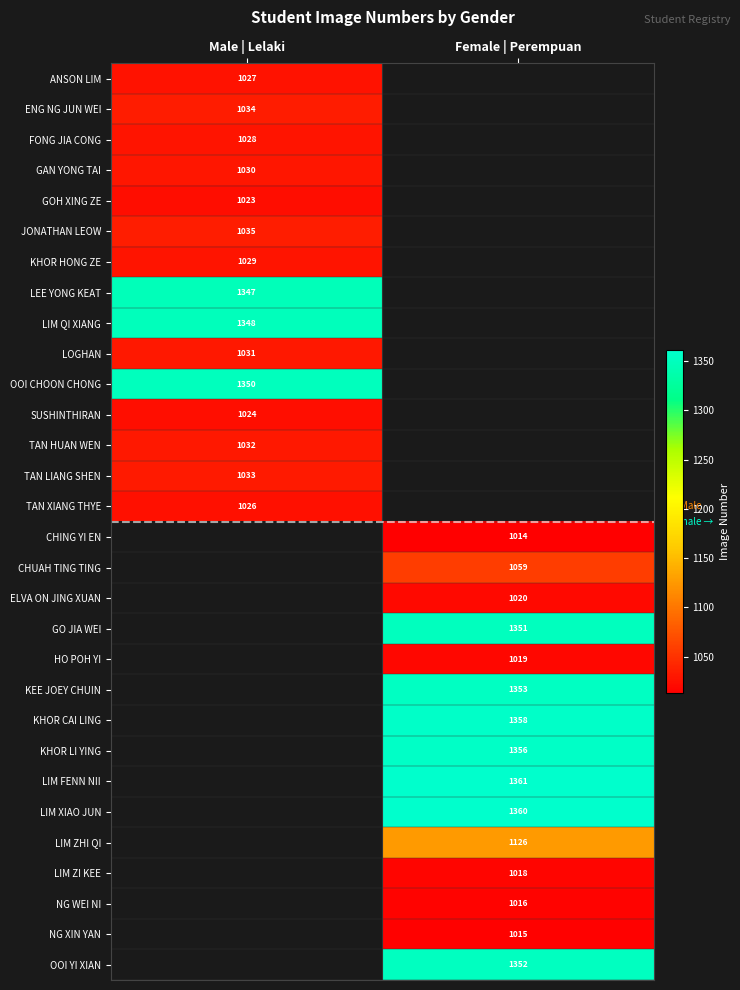

At how many categories does at least one series exceed 1035?

2